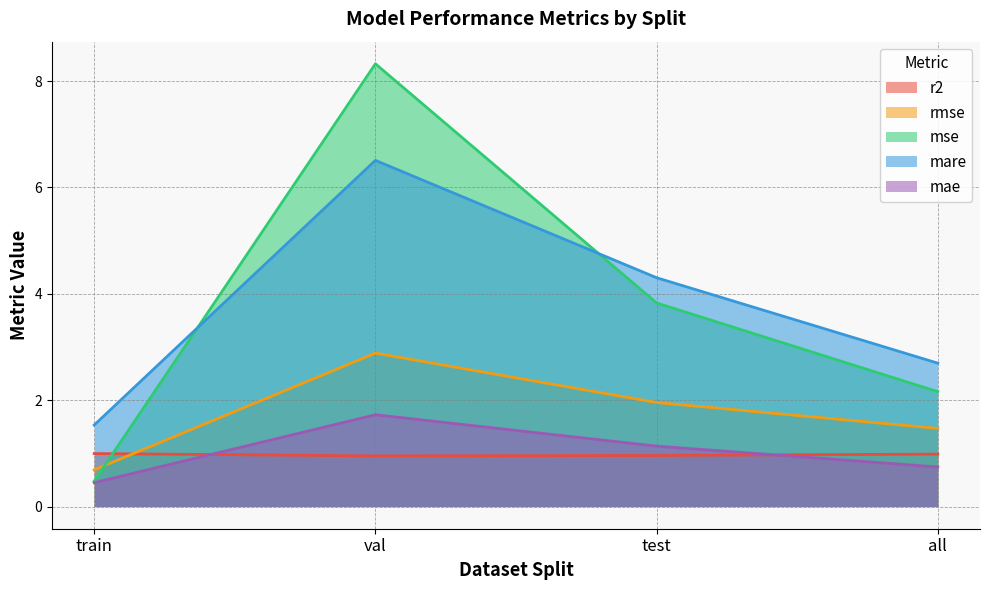

List the labels in order of mse value, largest first.

val, test, all, train